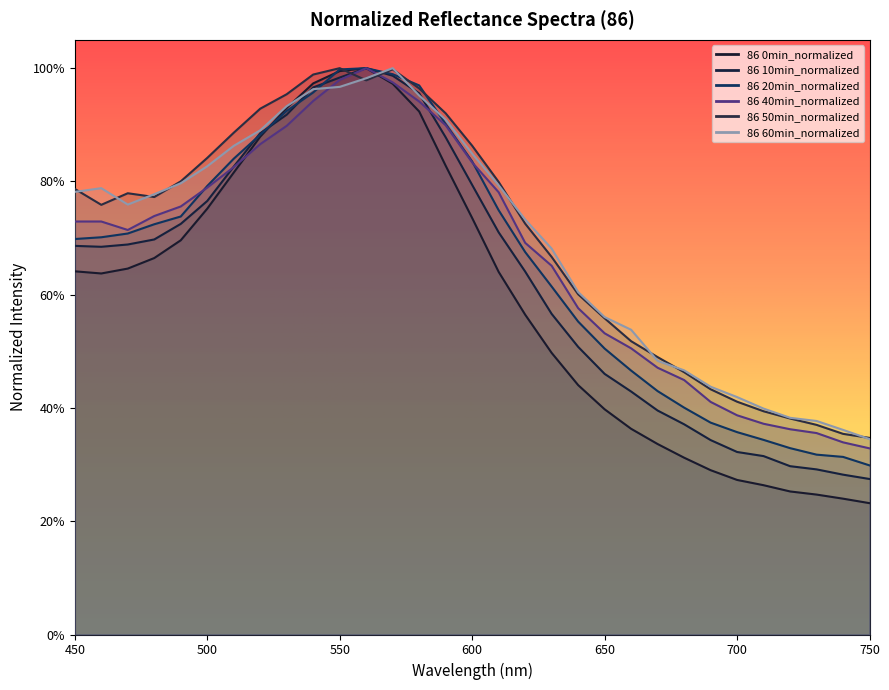

Between which two adjacent categories do 86 10min_normalized and 86 0min_normalized first intersect?

520 and 530